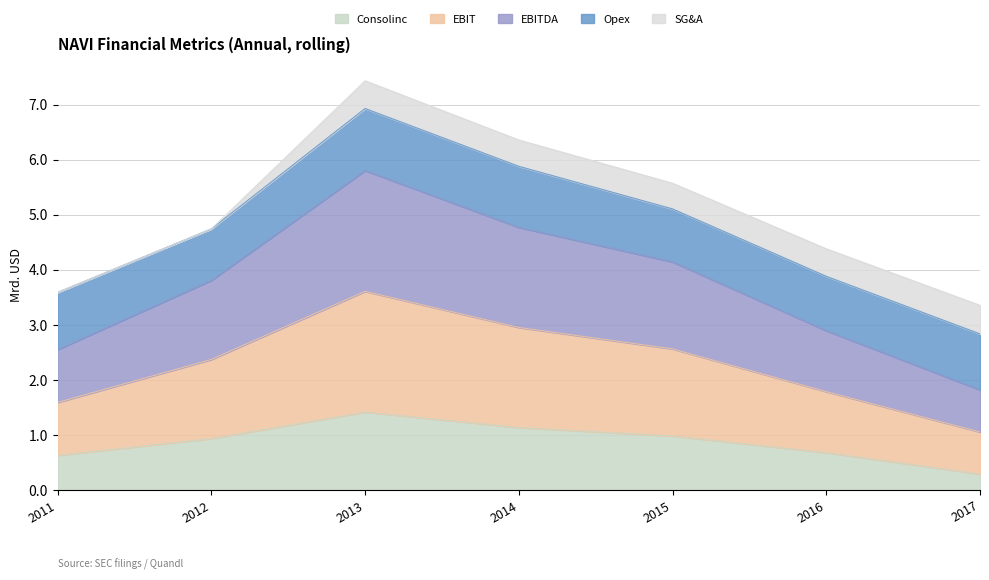

At which category does the chart reach its minimum across all series?

2017